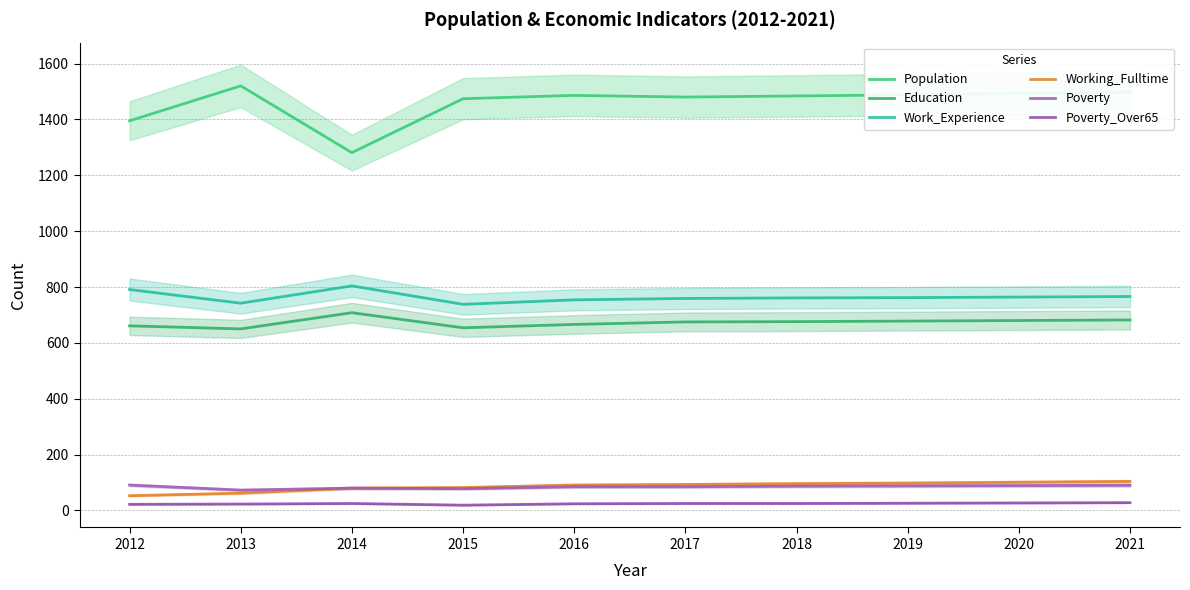

What are all the series names shown in the legend?

Population, Education, Work_Experience, Working_Fulltime, Poverty, Poverty_Over65